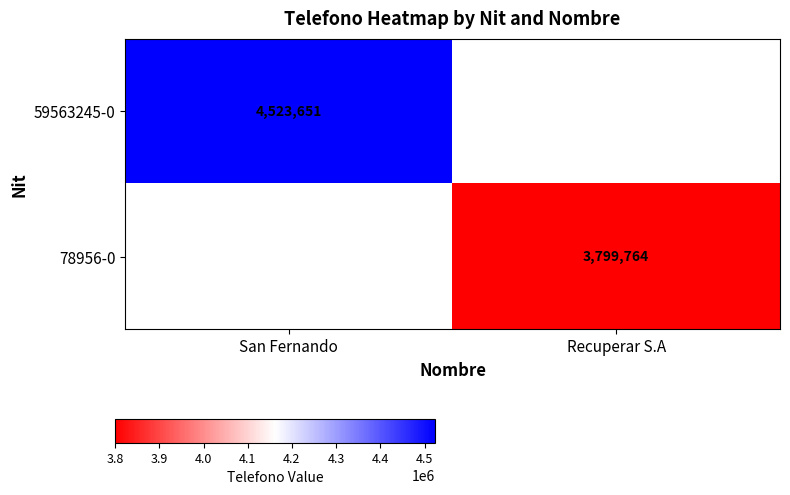

Is it true that 78956-0 equals 3799764 at Recuperar S.A?

True